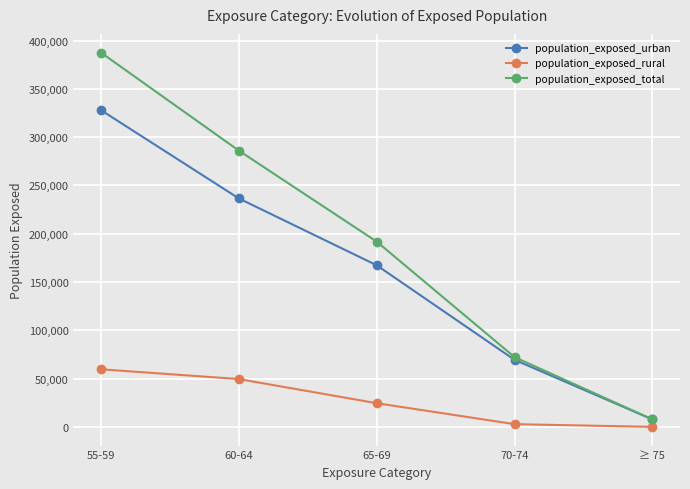

Reading left to right, extract all data points from this chart.

population_exposed_urban: 55-59=327900	60-64=236500	65-69=167300	70-74=69400	≥ 75=7700
population_exposed_rural: 55-59=59600	60-64=49500	65-69=24500	70-74=2800	≥ 75=0
population_exposed_total: 55-59=387500	60-64=286000	65-69=191800	70-74=72200	≥ 75=7700